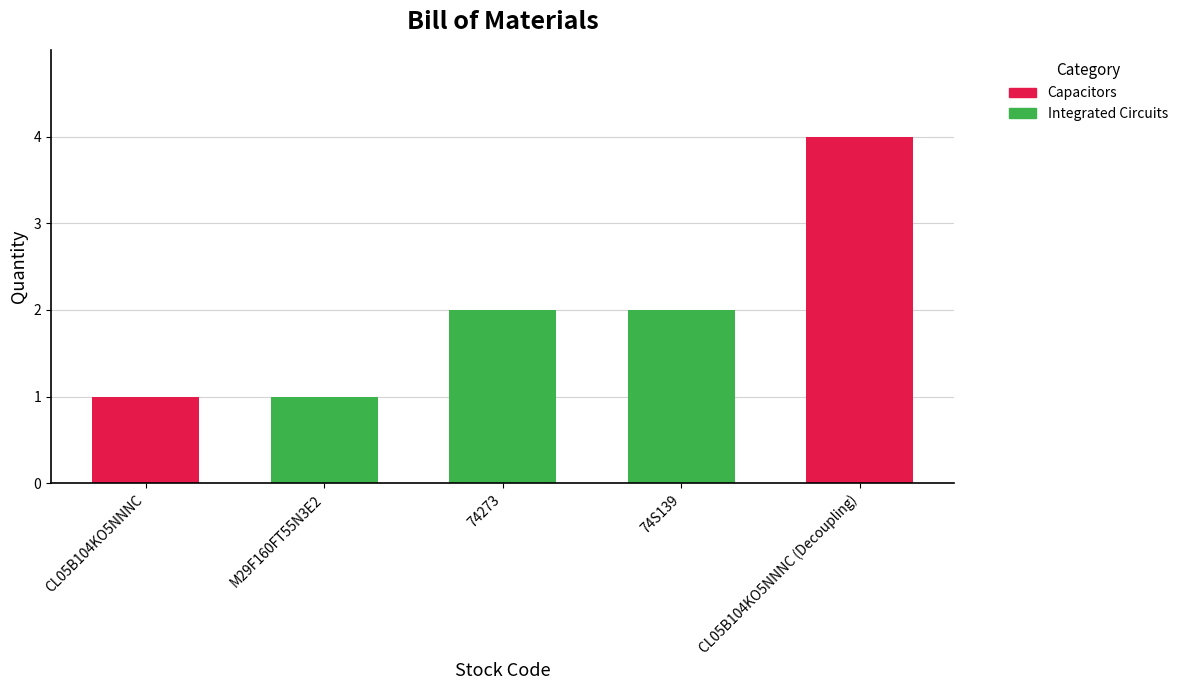

Reading right to left, extract all data points from this chart.

4	2	2	1	1